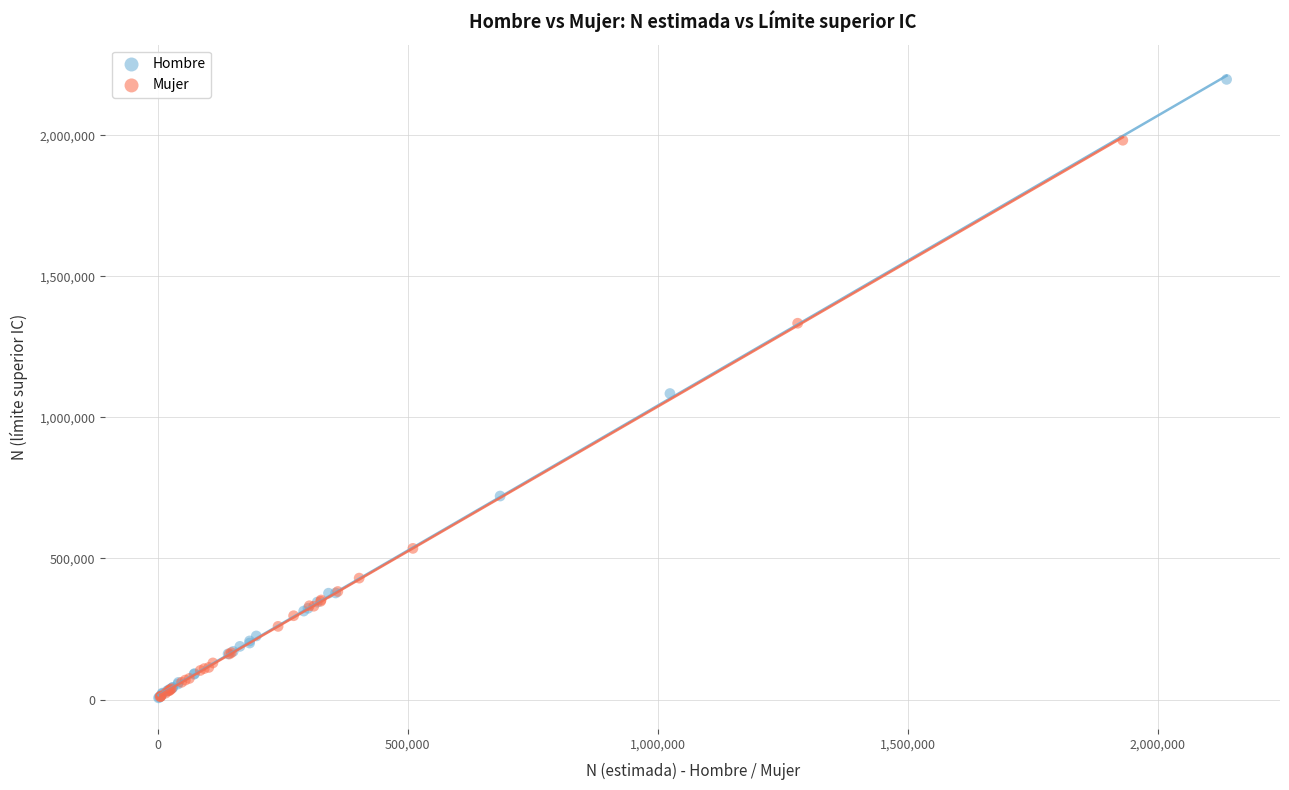

Which series contains the highest Y value?

Hombre